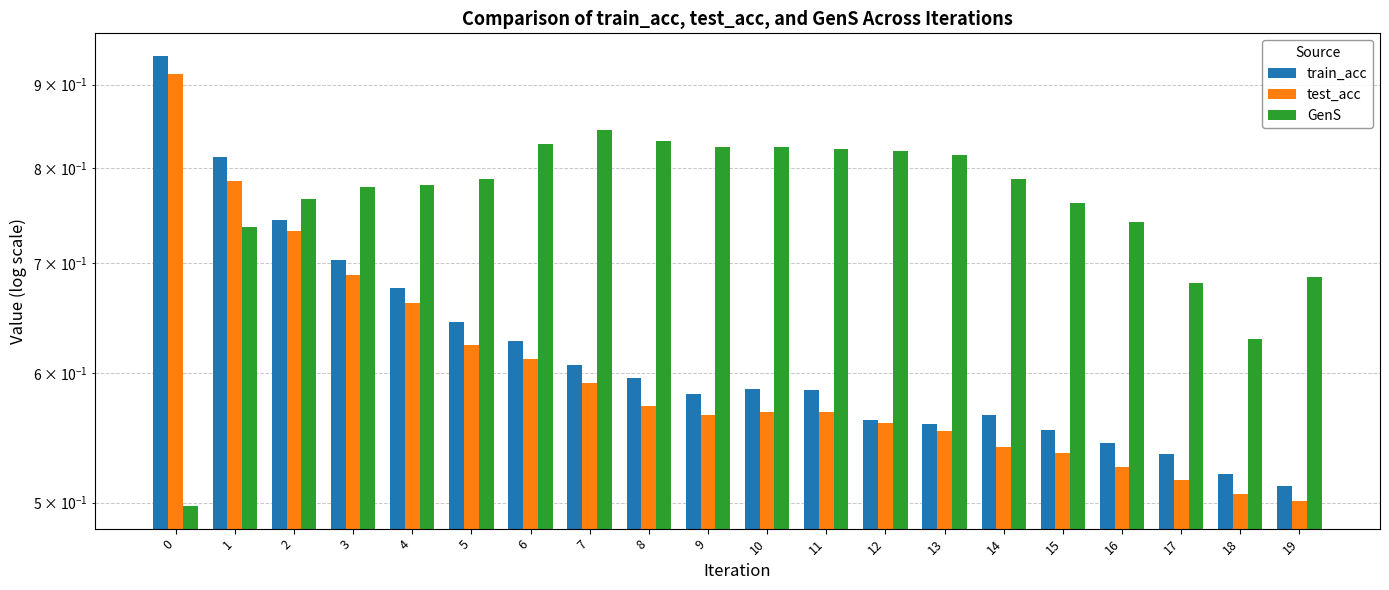

What is the highest value of the GenS series?

0.8